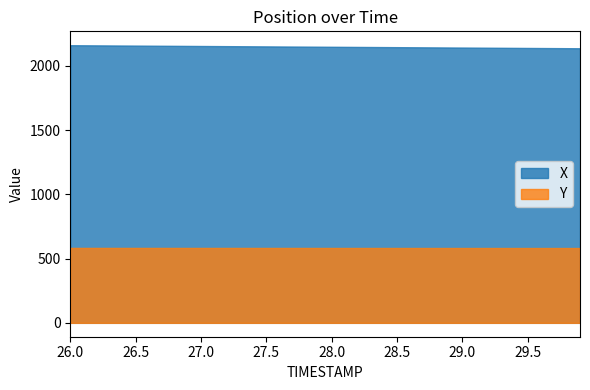

True or false: Y and X intersect in this chart.

False